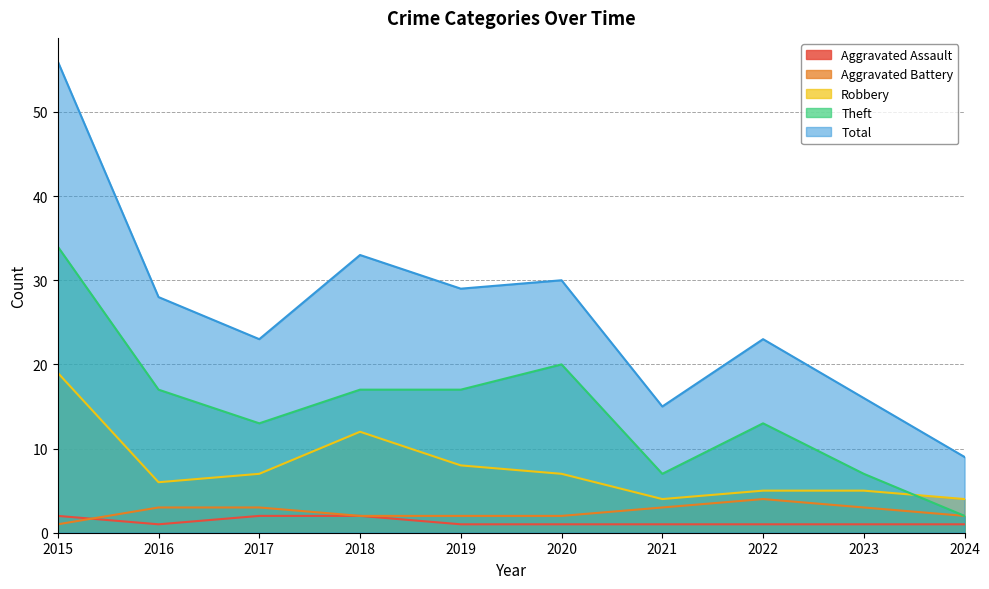

List the series in order of their peak value, lowest first.

Aggravated Assault, Aggravated Battery, Robbery, Theft, Total